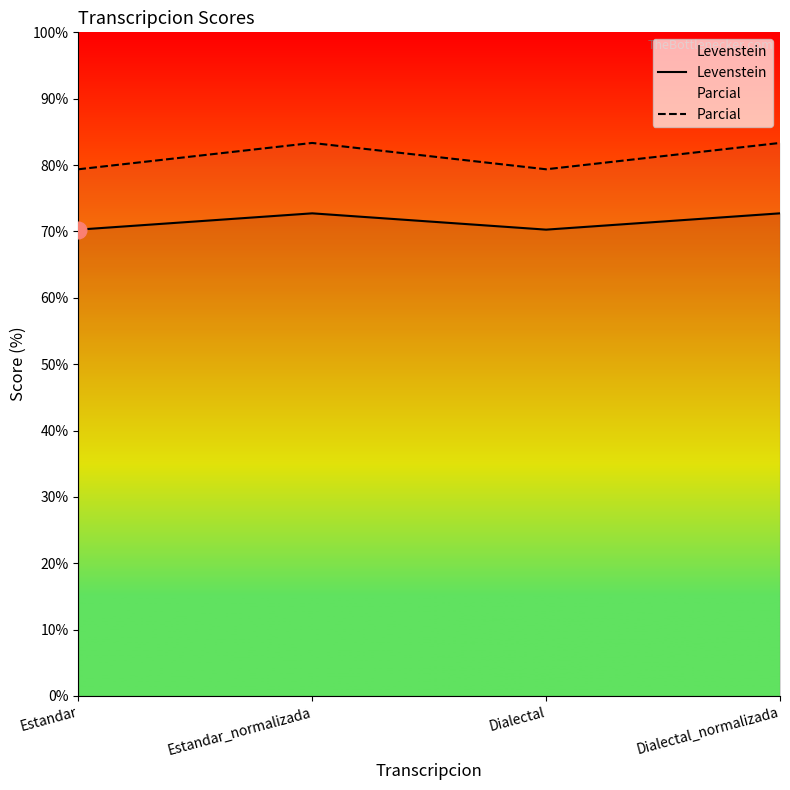

What is the greatest value displayed?

83.3